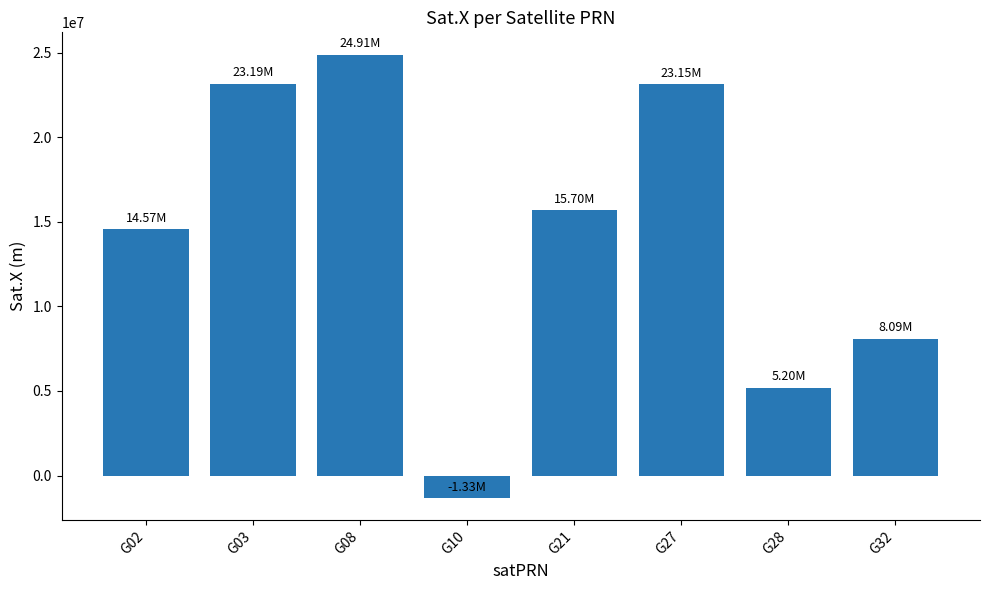

What is the minimum value shown in the chart?

-1329165.1